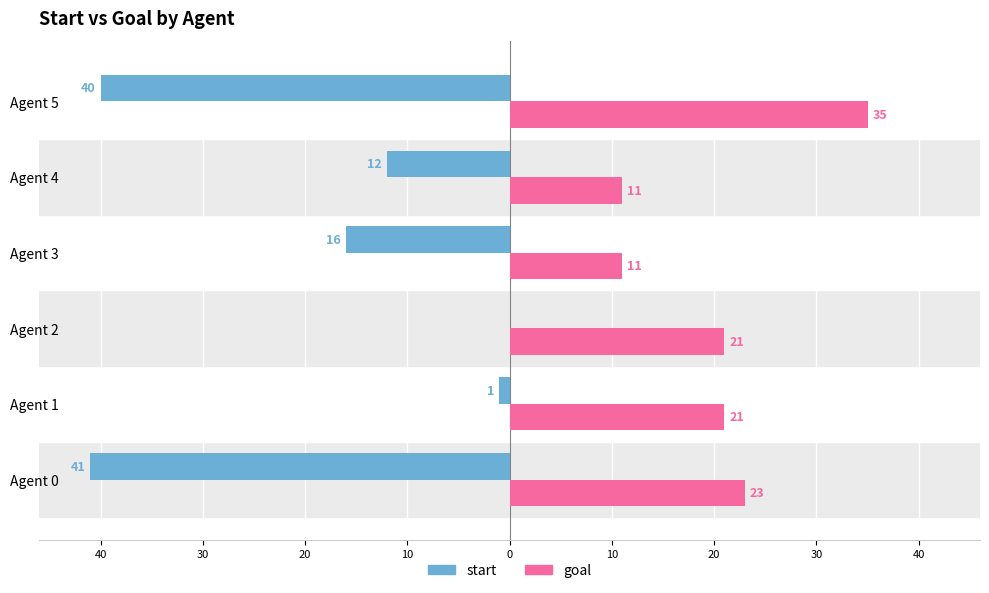

What are all the series names shown in the legend?

start, goal